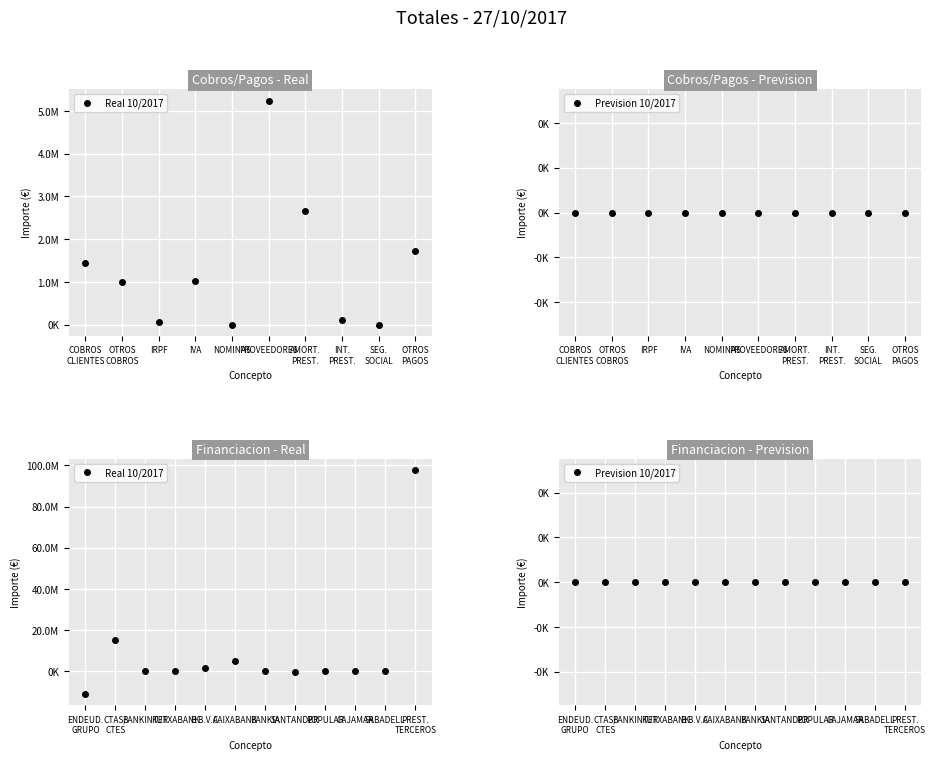

What is the spread (max minus min) of values at BANKINTER?

63986.9